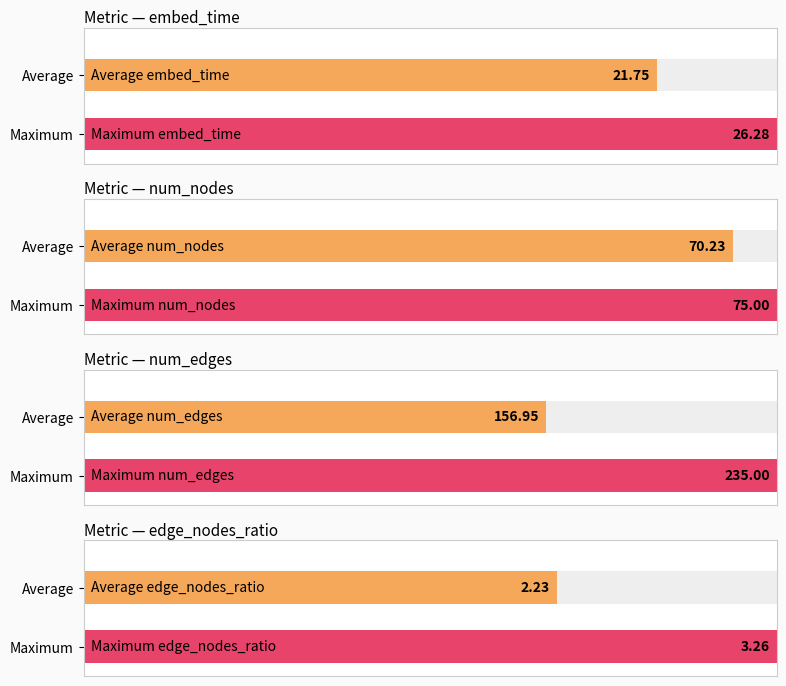

The value of embed_time at 2 is 29.3. True or false?

False